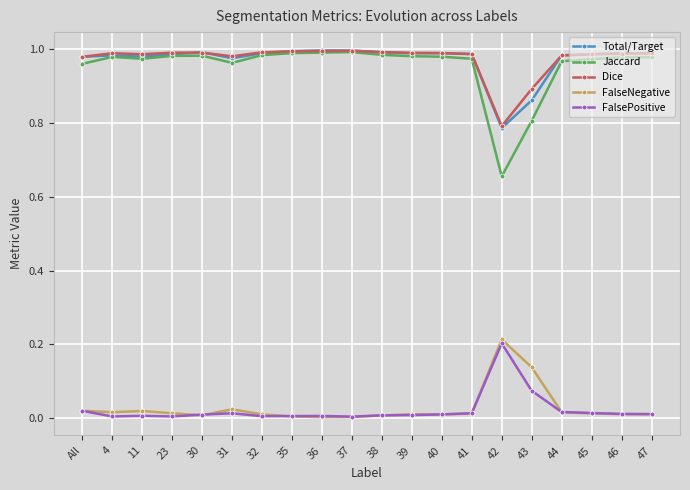

The value of FalseNegative at 30 is 0.0. True or false?

True